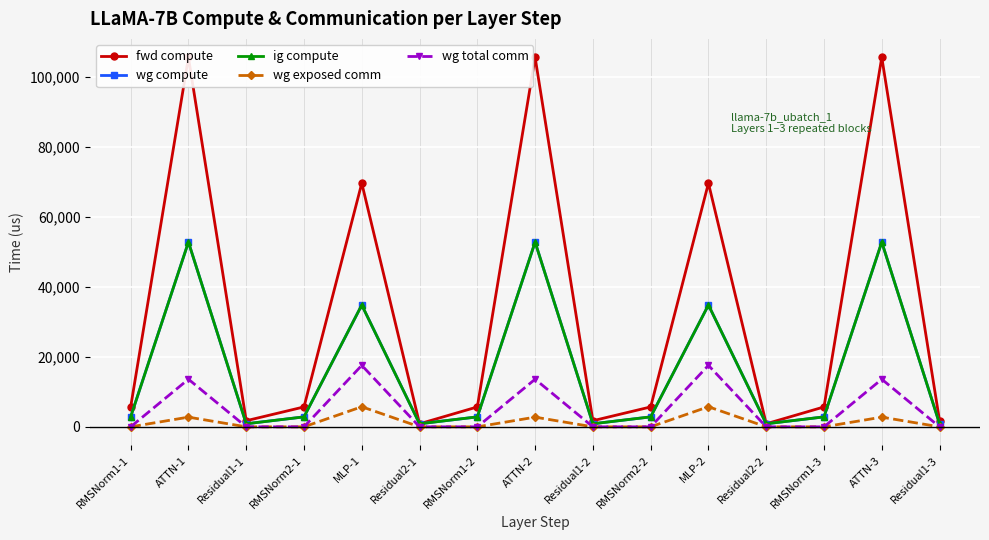

The ig compute series shows 52740.7 at ATTN-2. True or false?

True